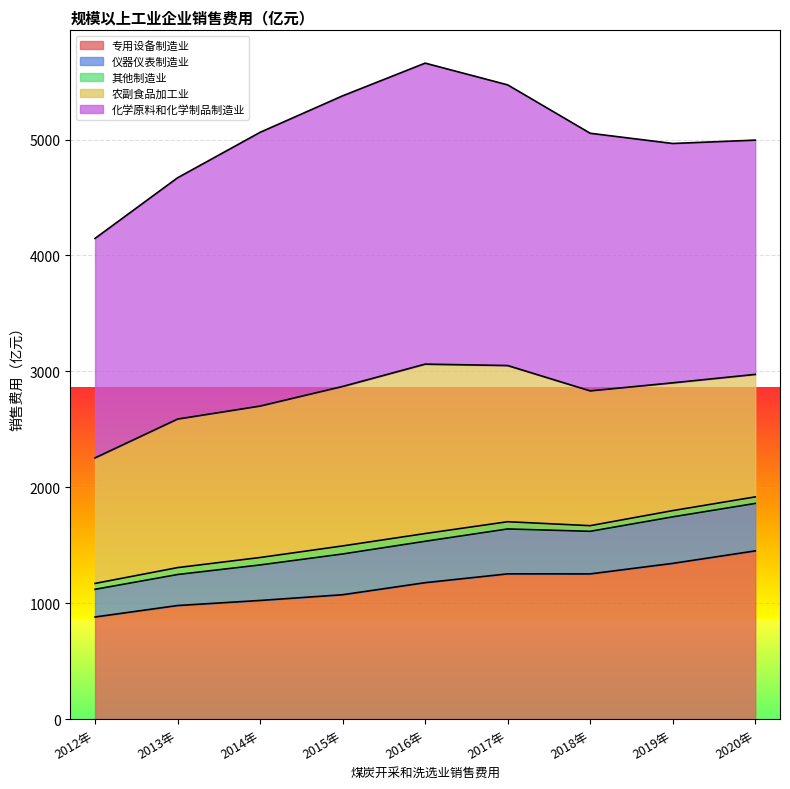

How many series are shown in this chart?

5